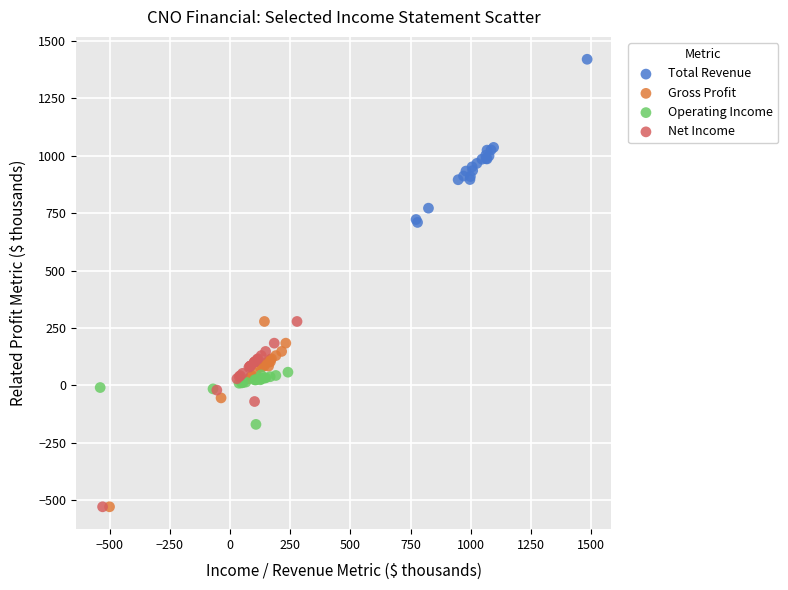

Which series contains the highest Y value?

Total Revenue